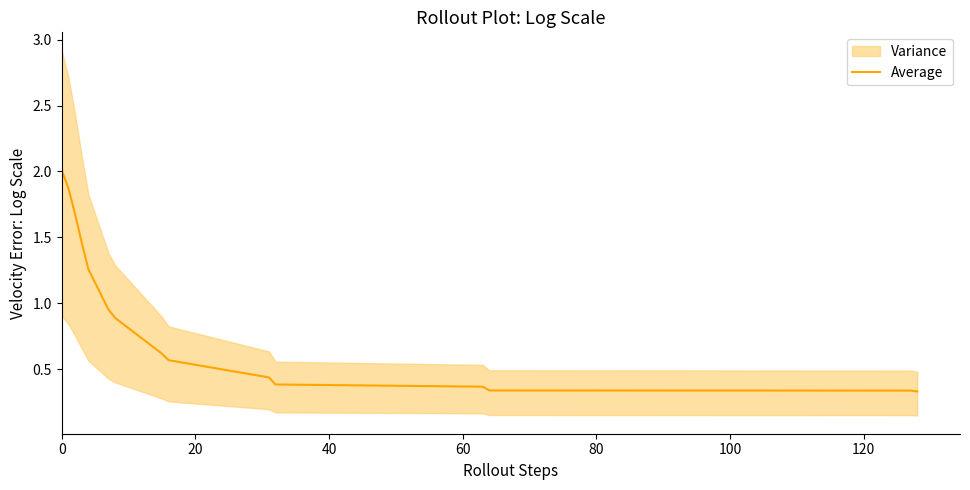

What is the difference between the second highest and minimum values?

1.5